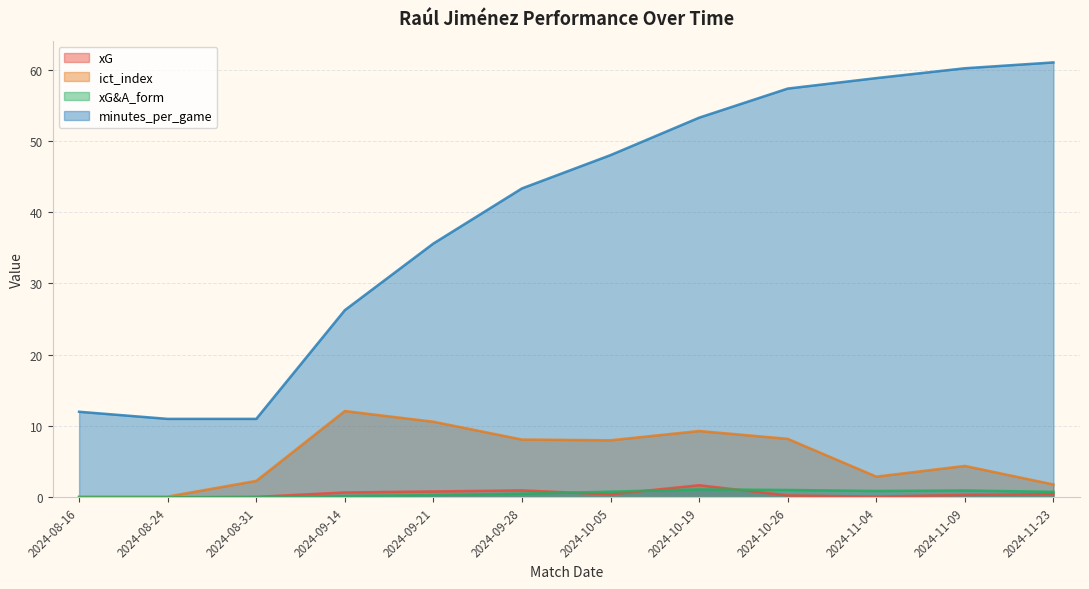

What is the label of the 8th point from the left?

2024-10-19